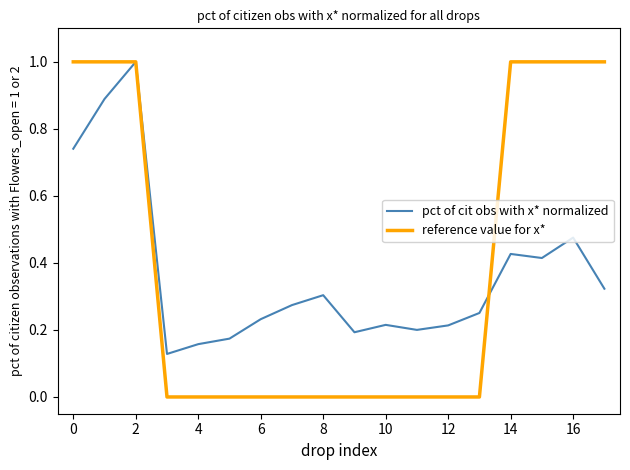

What is the maximum value for reference value for x*?

1.0